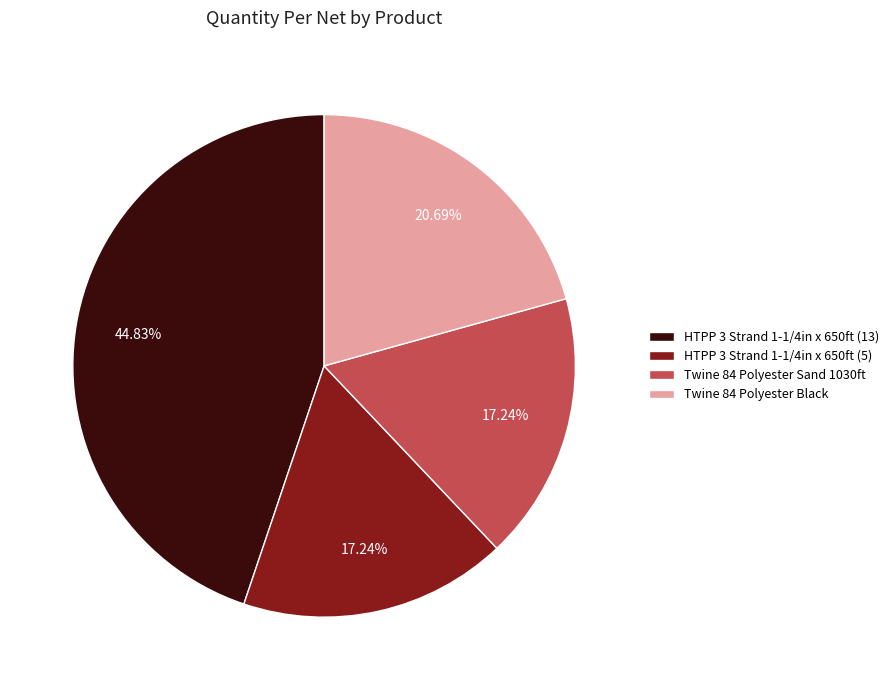

To the nearest percent, what percentage of the pie is Twine 84 Polyester Sand 1030ft?

17%